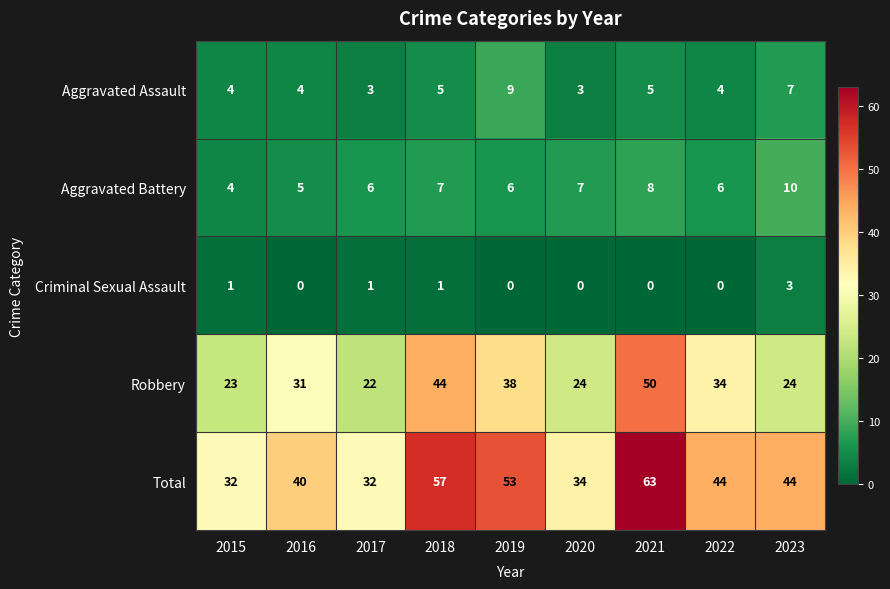

At which category is the sum across all series the highest?

2021